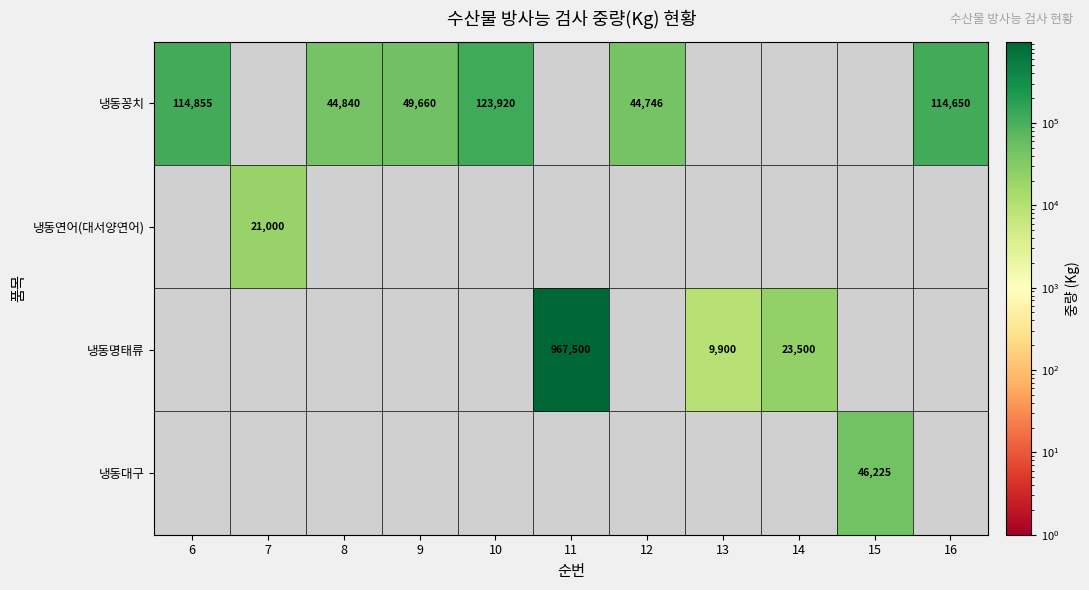

True or false: 냉동꽁치 has a value of 123920 at 10.

True